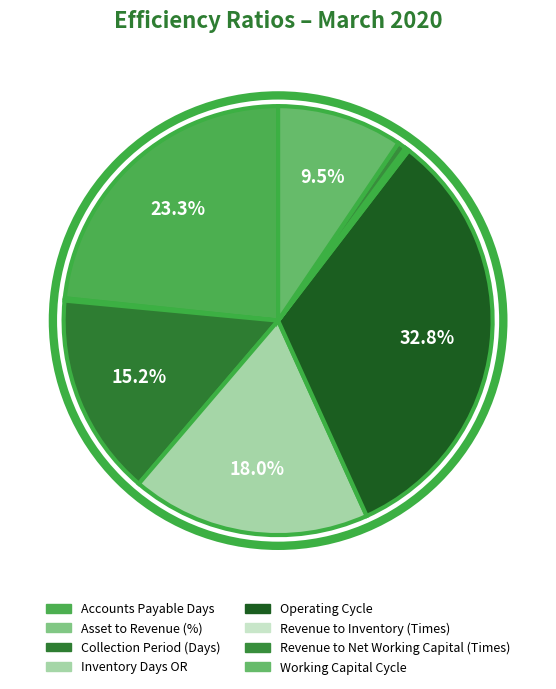

Does Inventory Days OR account for over 50% of the chart?

No